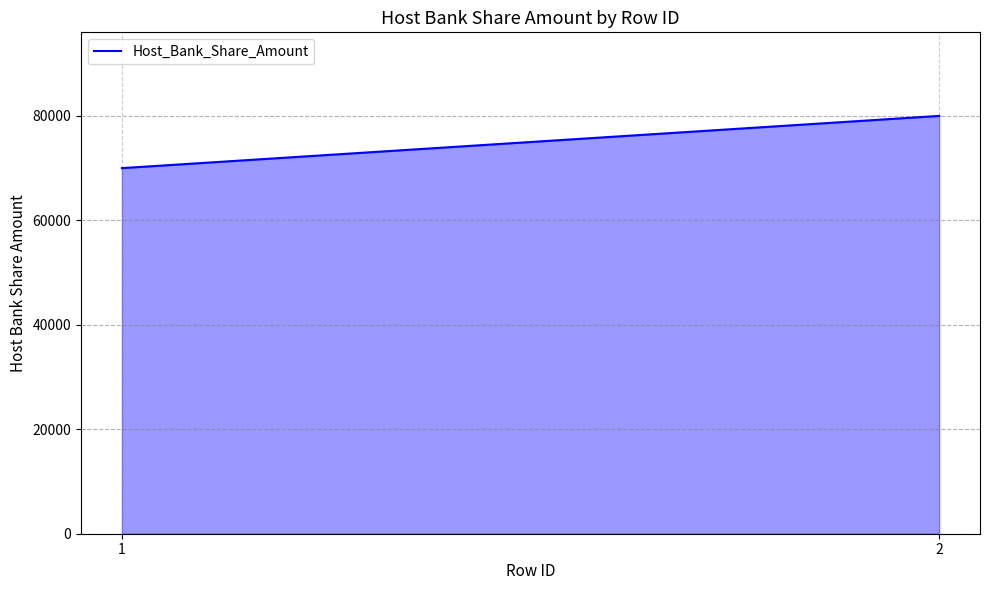

At which label is the value closest to 75000?

1